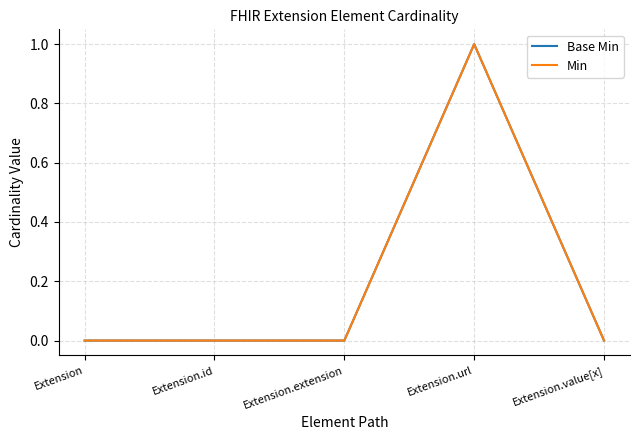

Which series has the widest spread of values?

Base Min